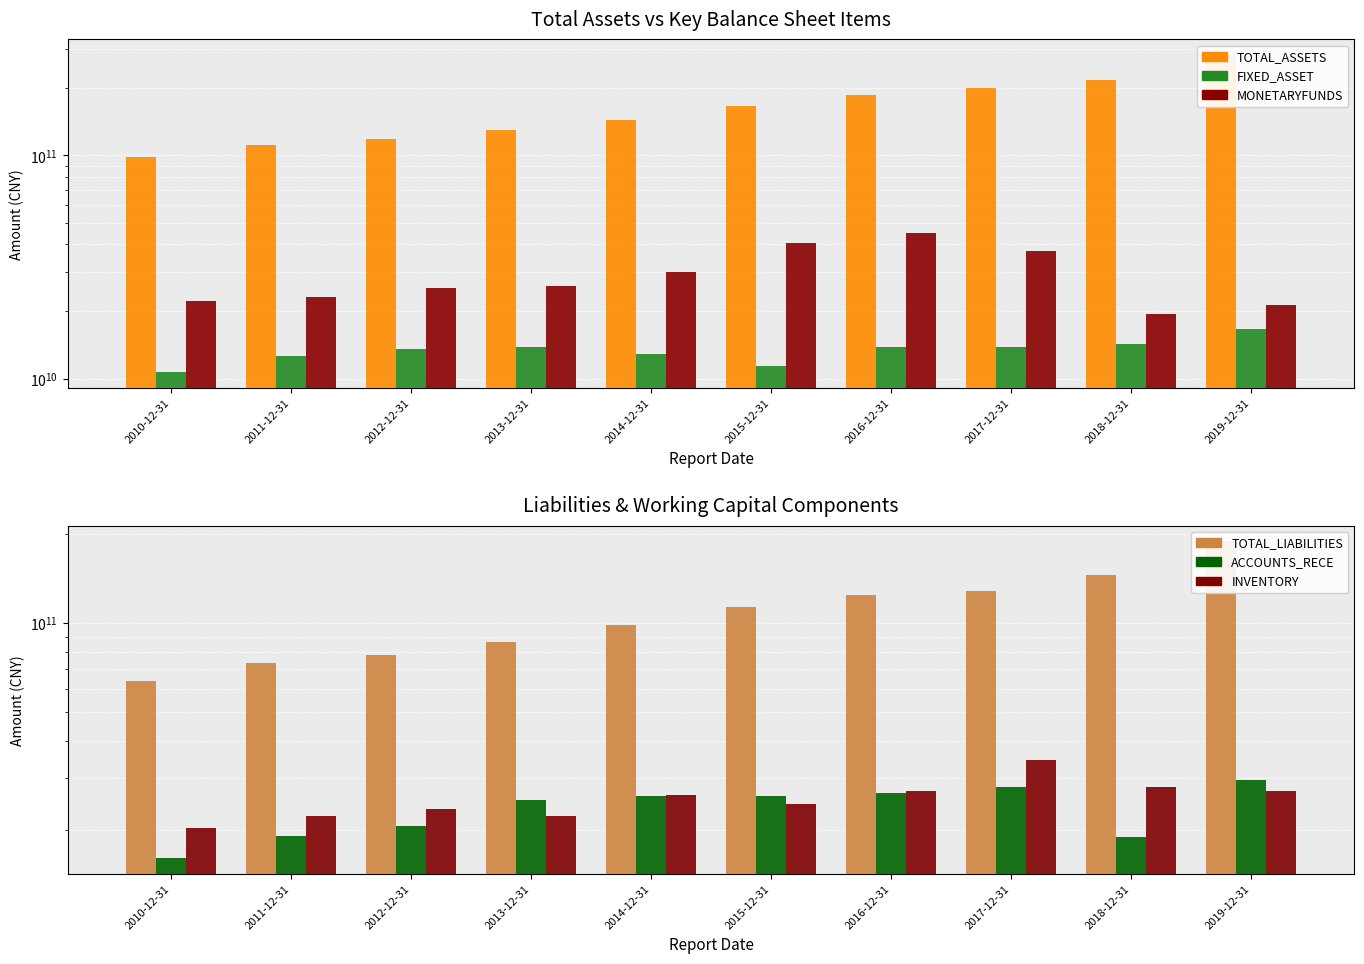

The value of FIXED_ASSET at 2013-12-31 is 6315793757. True or false?

False